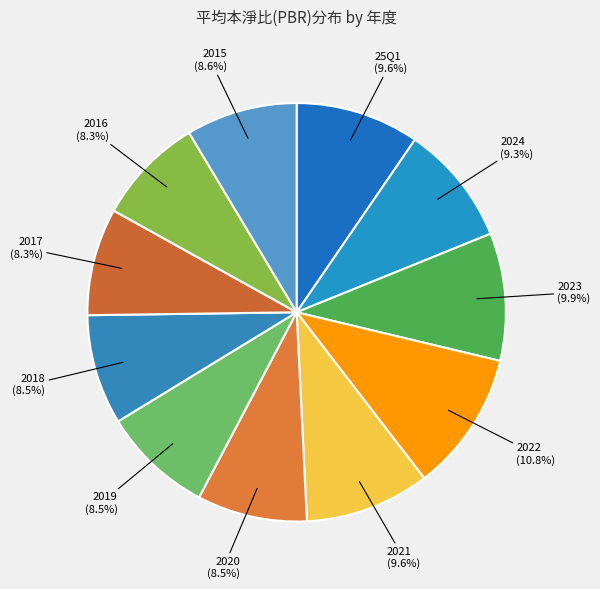

To the nearest percent, what percentage of the pie is 2024?

9%